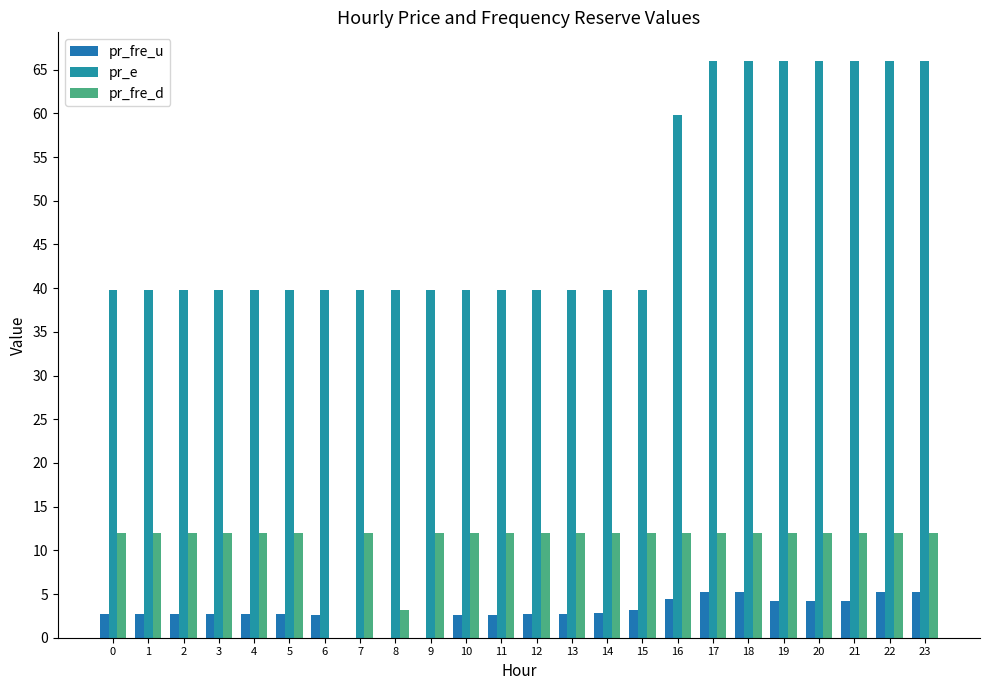

How many groups of bars are there?

24